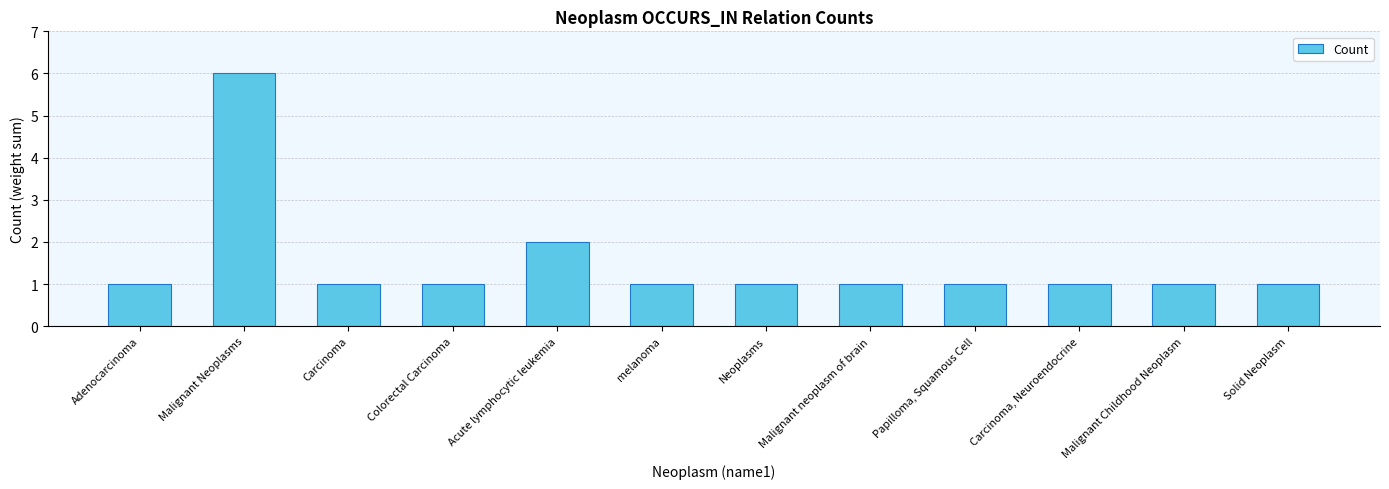

What is the difference between the maximum and minimum values?

5